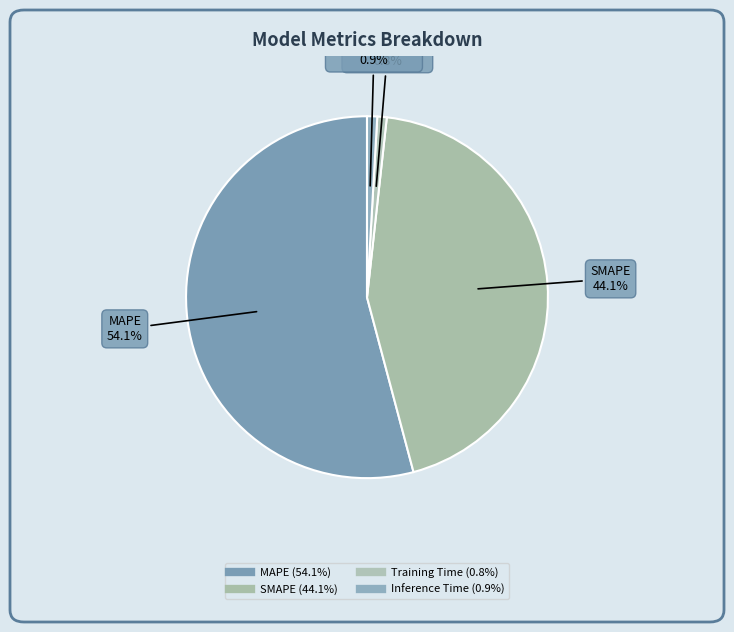

Does Training Time account for over 50% of the chart?

No